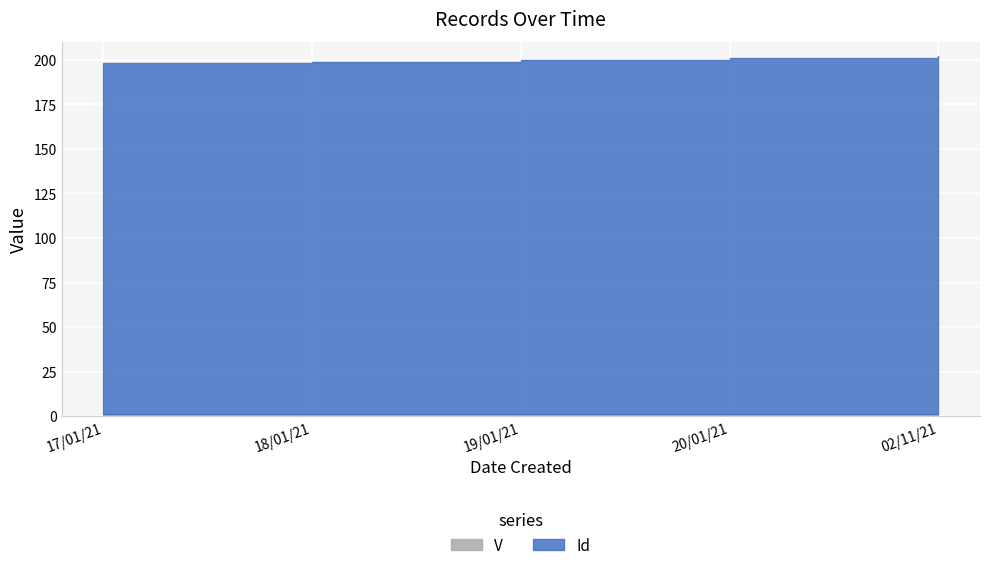

True or false: V and Id intersect in this chart.

False